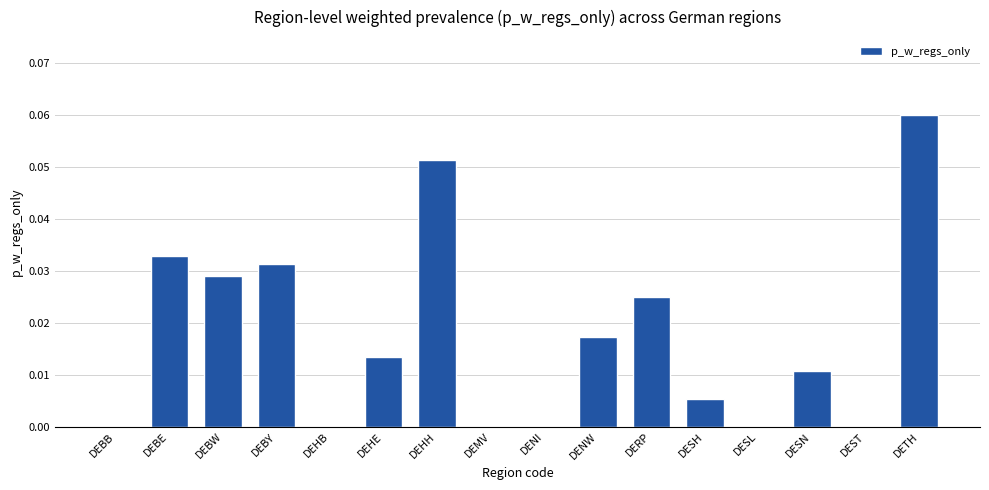

Which category has the highest value across all series?

DETH